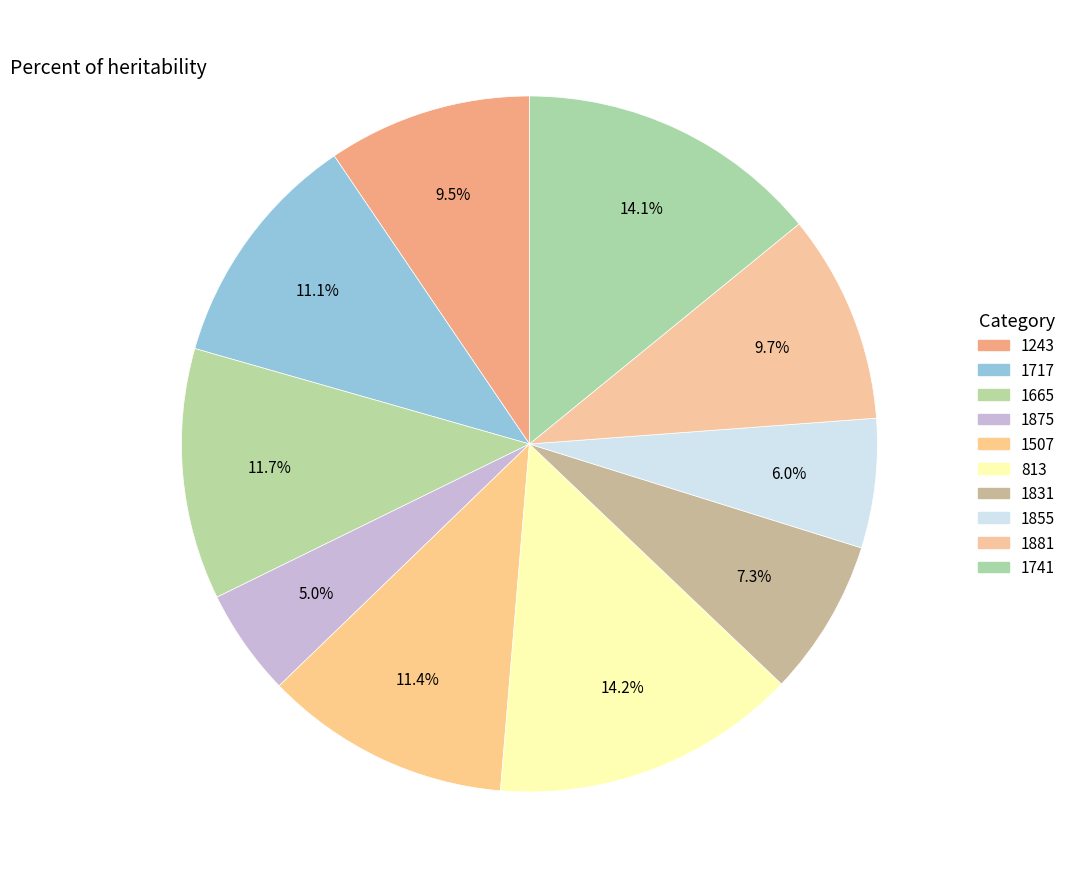

Does 1507 represent more than half of the total?

No